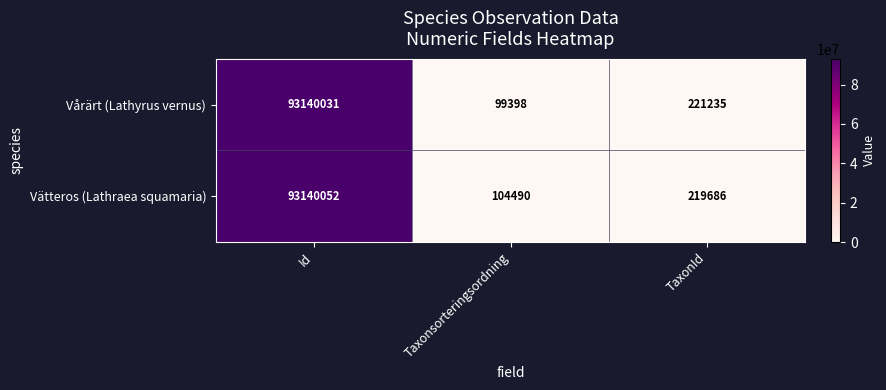

What is the difference between the maximum and minimum values in the Vätteros (Lathraea squamaria) series?

93035562